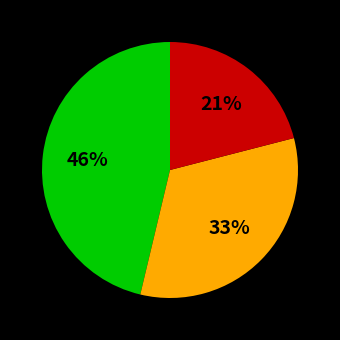

To the nearest percent, what is the difference between the largest and smallest slice percentages?

25%